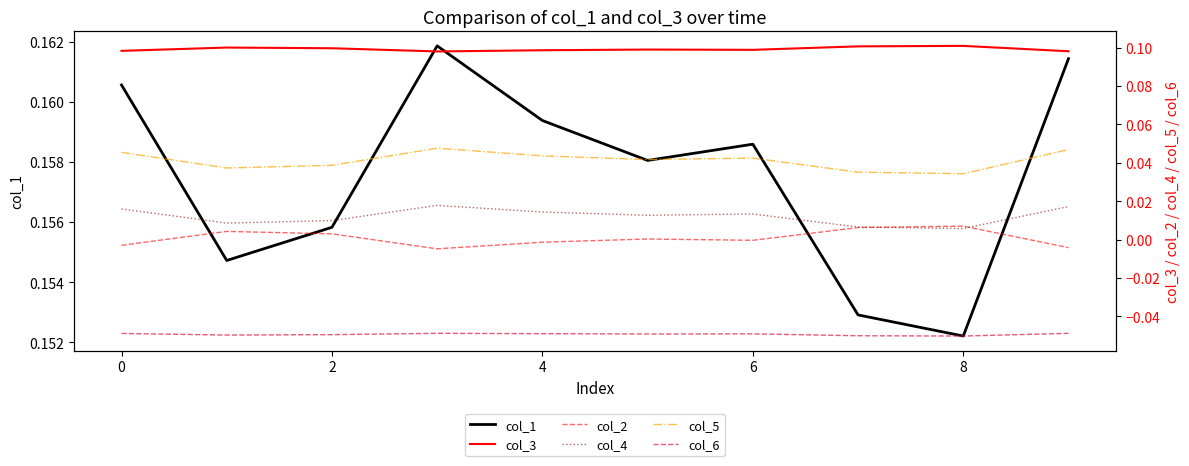

At how many categories does at least one series exceed 0?

10